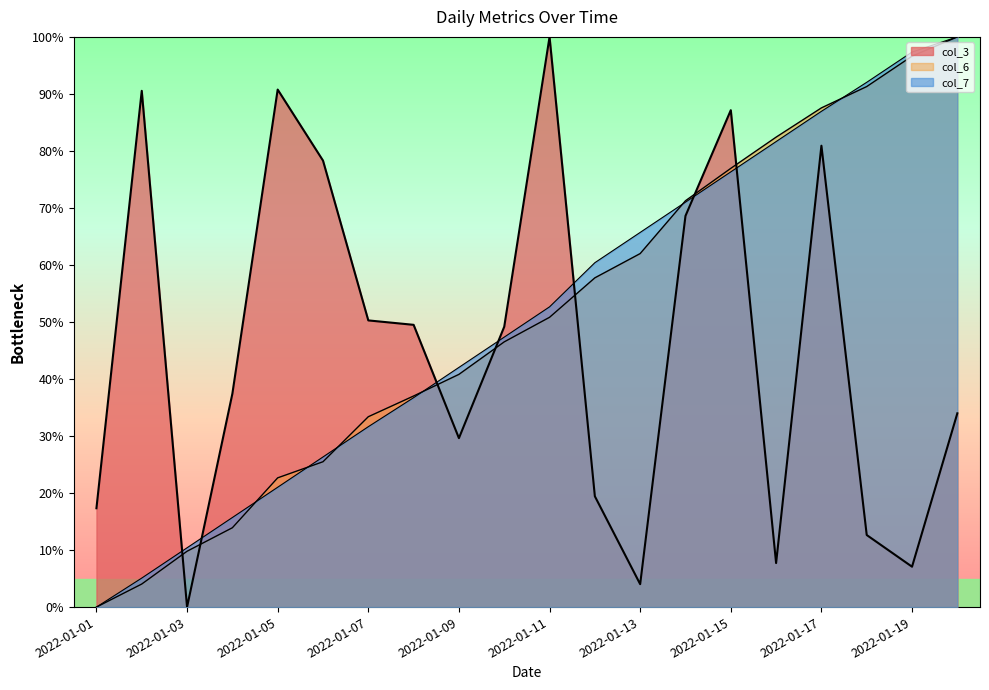

The col_3 series shows 85.2 at 2022-01-08. True or false?

False